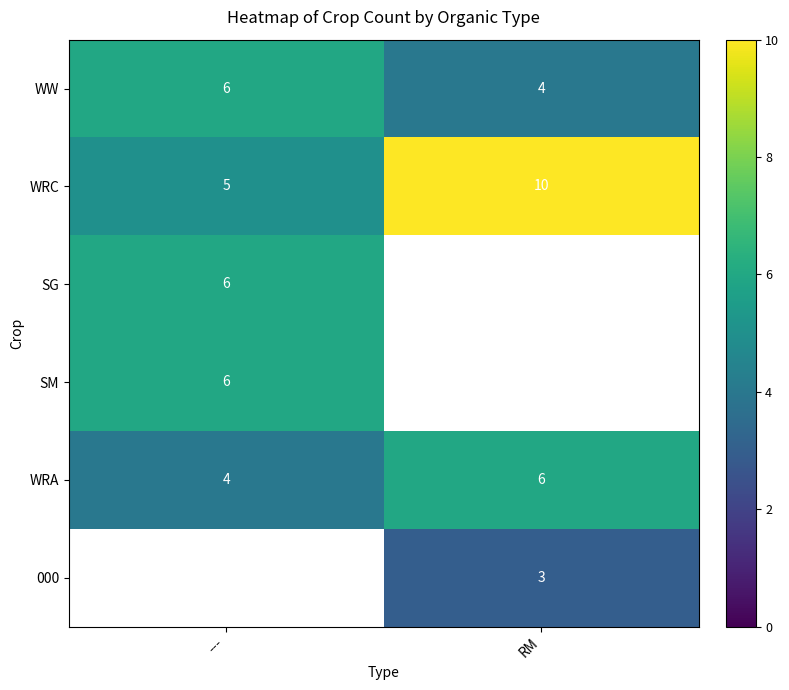

Where is WRC nearest to the value 7?

---